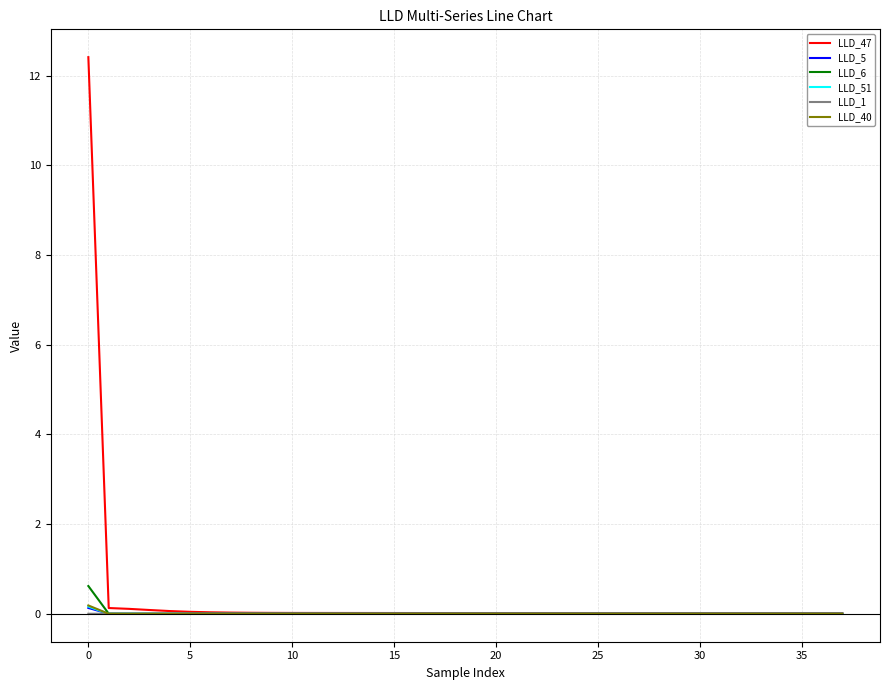

What are all the series names shown in the legend?

LLD_47, LLD_5, LLD_6, LLD_51, LLD_1, LLD_40